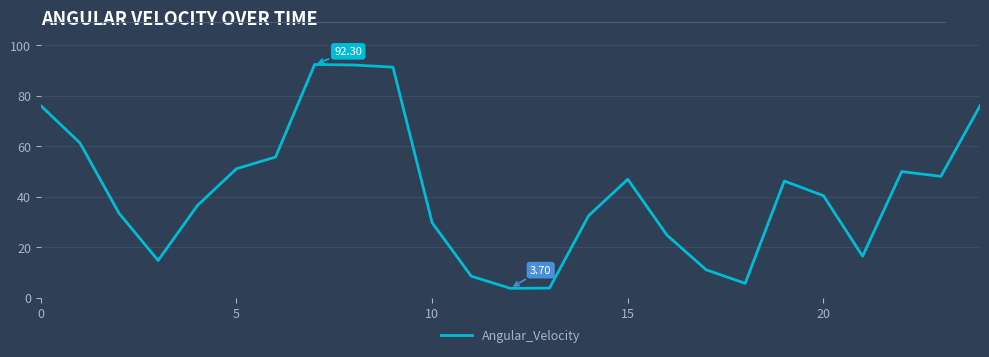

What is the average value?

41.9